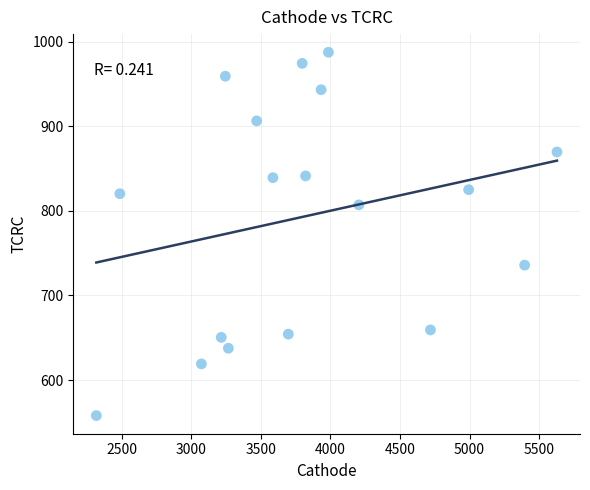

What is the range of Y values (max minus min)?

429.5